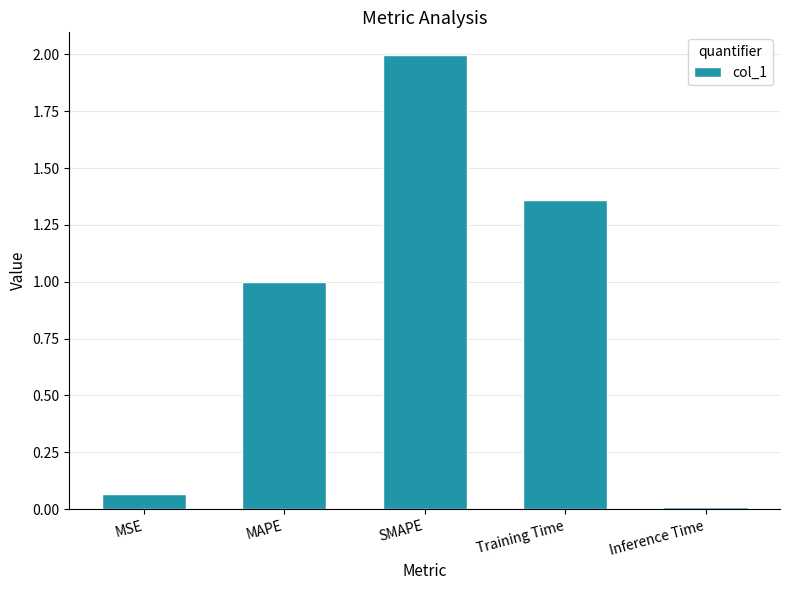

List the labels in order of value, largest first.

SMAPE, Training Time, MAPE, MSE, Inference Time